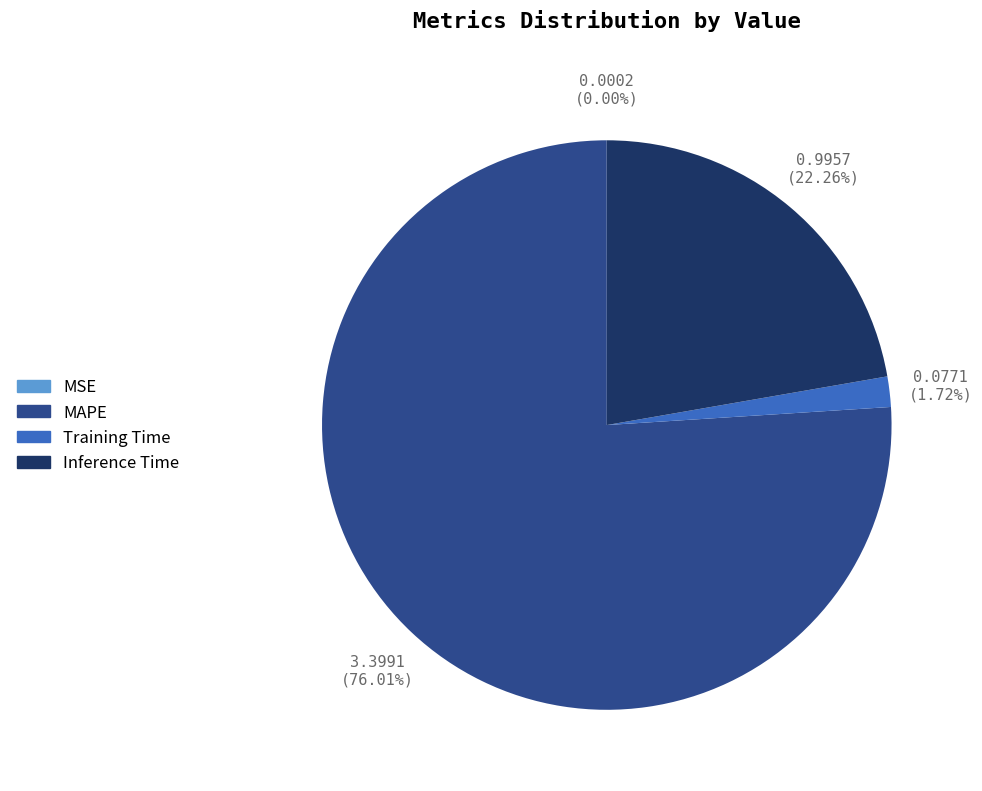

Is there any slice that represents more than half of the pie?

Yes